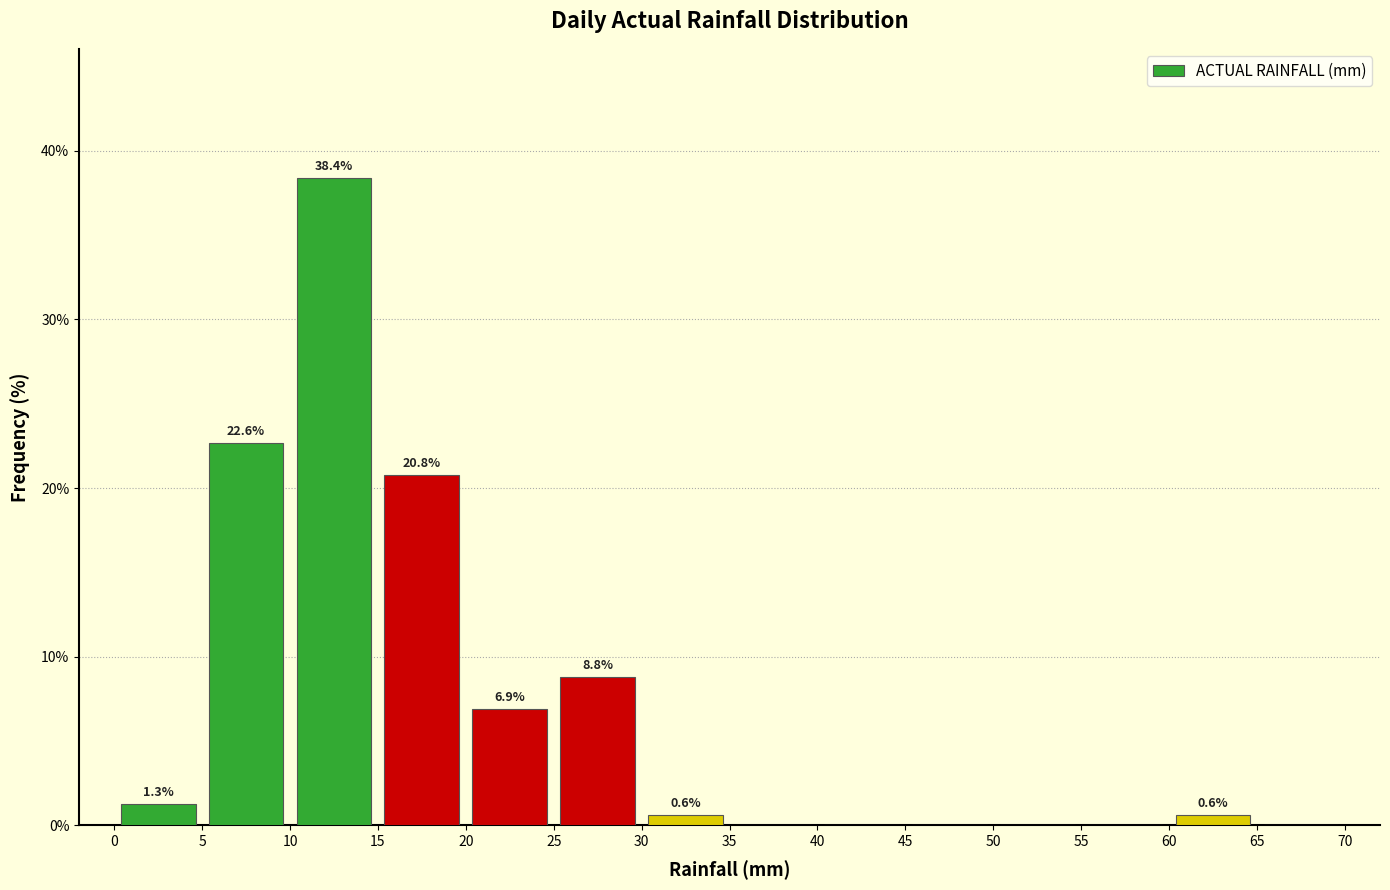

Over which range of the x-axis is the bar tallest?

10 to 15